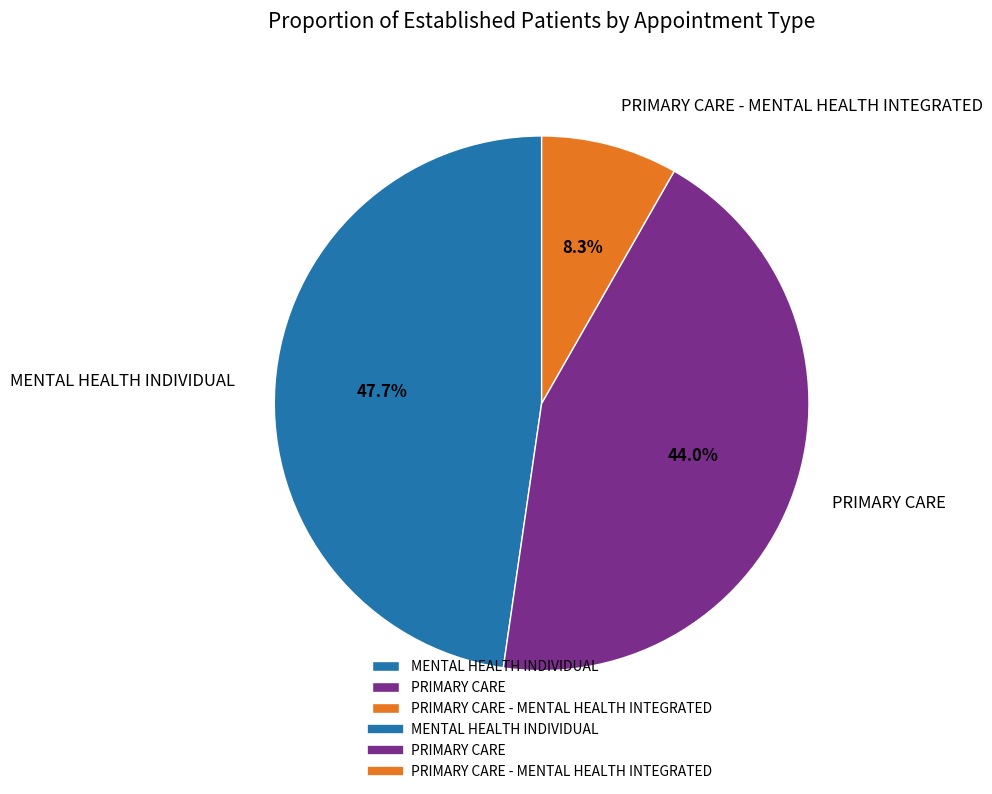

Does PRIMARY CARE account for over 50% of the chart?

No